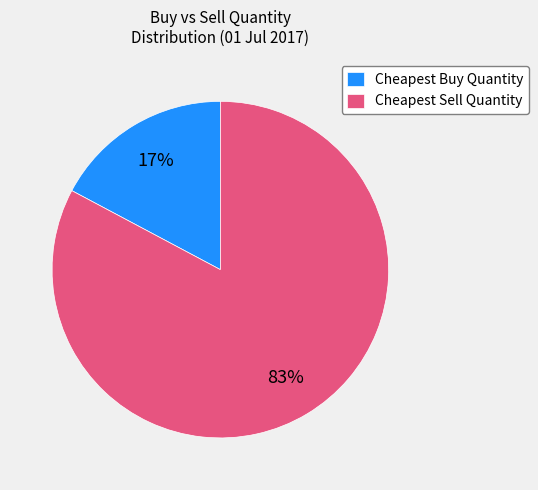

Does Cheapest Buy Quantity represent more than half of the total?

No